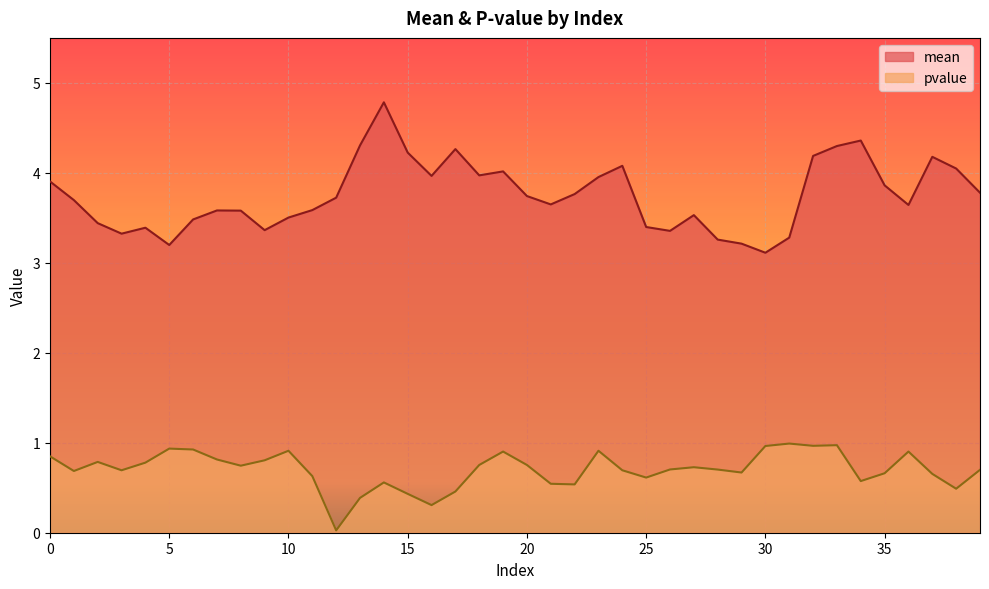

What is the value of the mean point at the 33rd from the left?

4.2